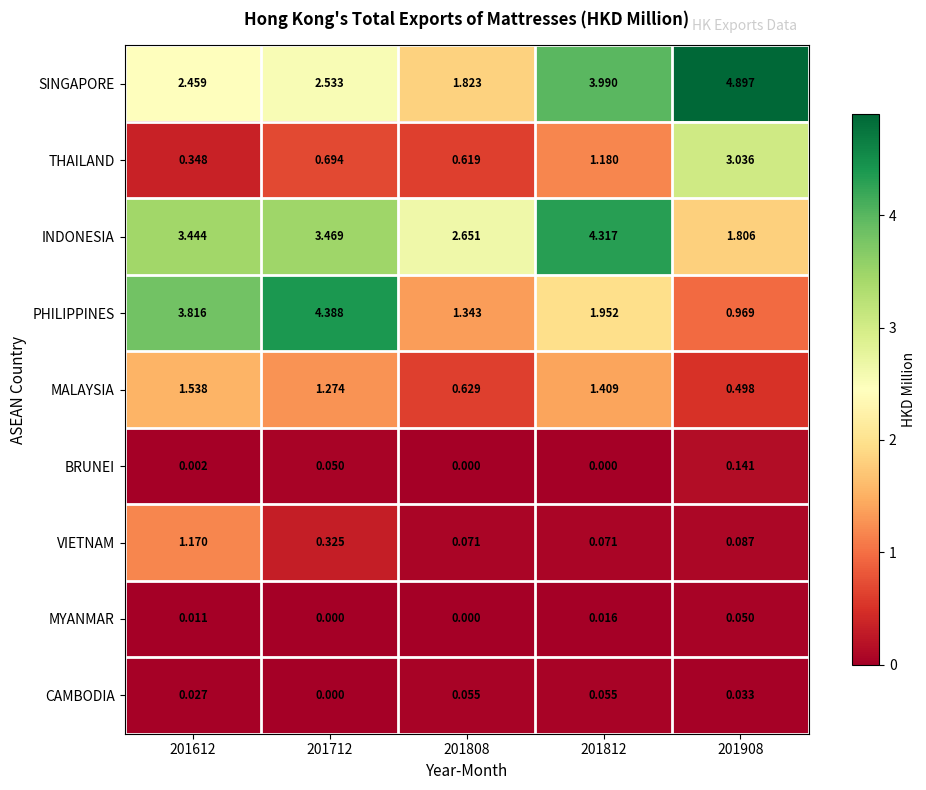

Which series has the largest range (max minus min)?

PHILIPPINES